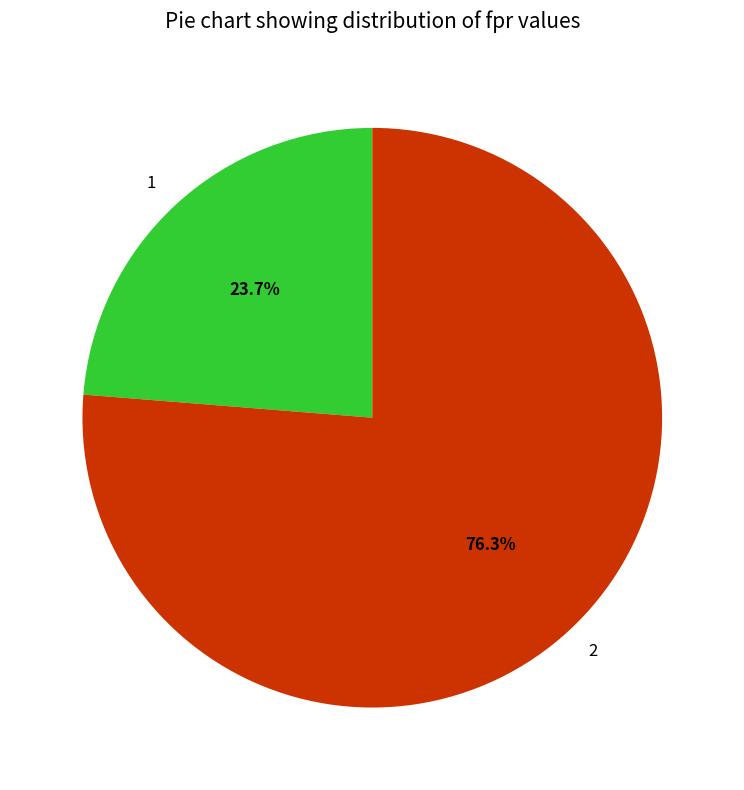

Is there a majority slice in this chart?

Yes